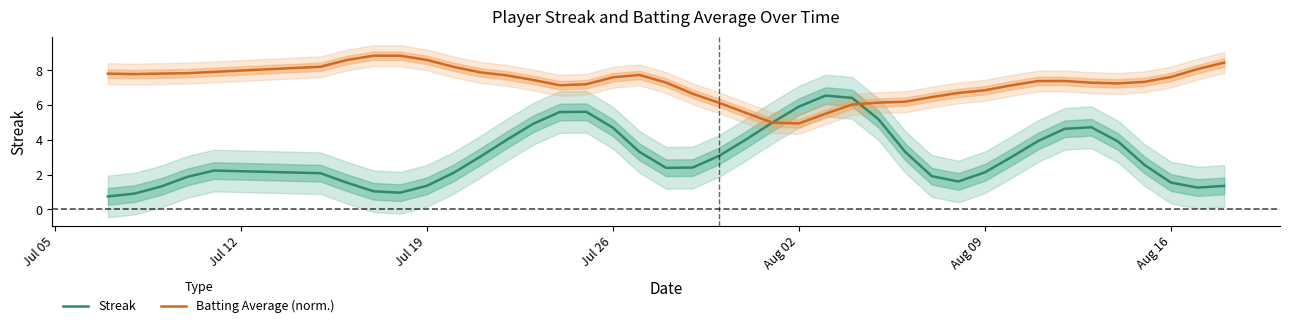

What is the minimum value for Streak?

0.7